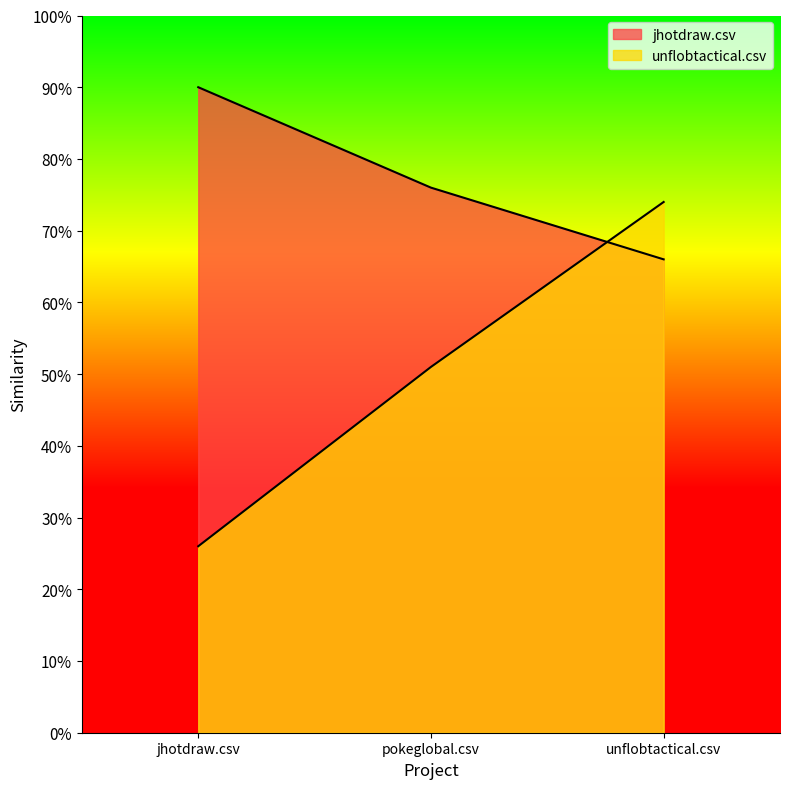

At how many categories does at least one series exceed 0?

3